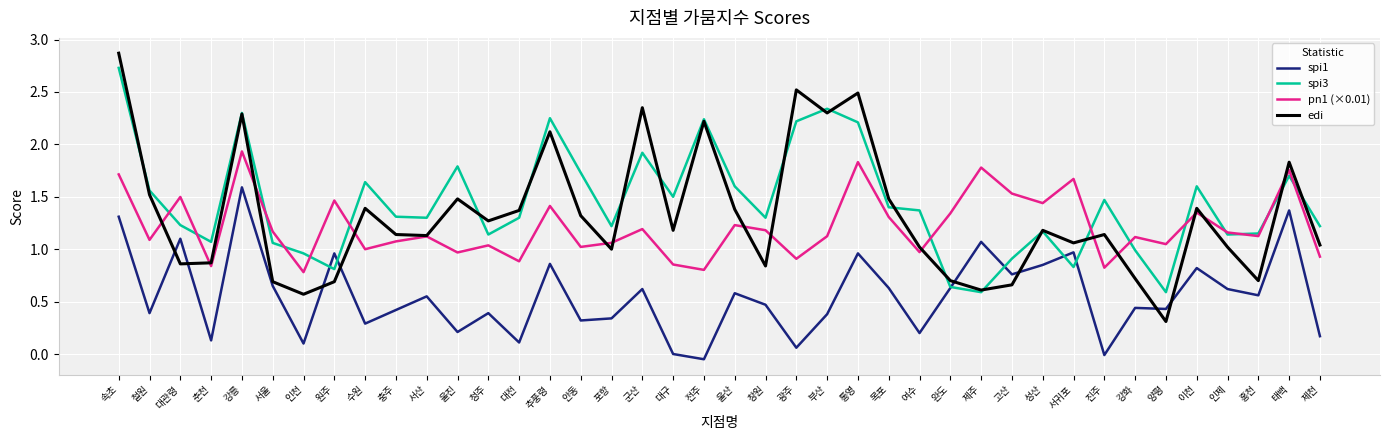

Which series has the widest spread of values?

edi